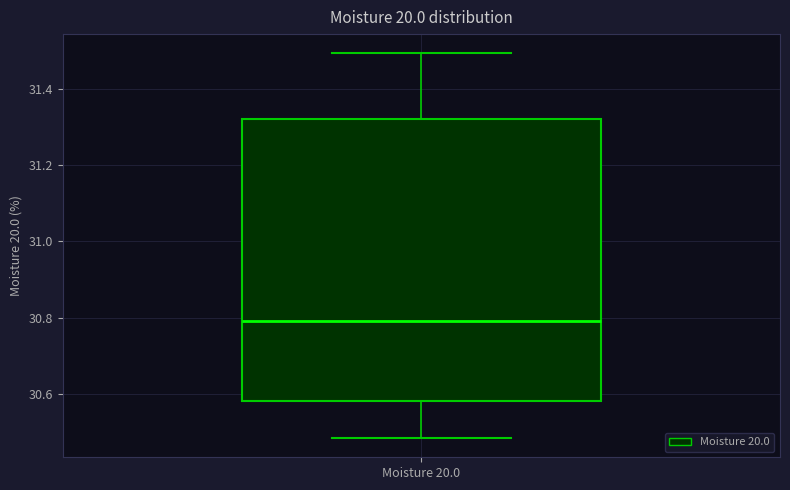

Read this box plot against the y-axis: the position of the median line, the range covered by the box, and the ends of both whiskers. The values are not printed on the chart, so give them approximately, as read against the axis.

median 30.80, box 30.58 to 31.32, whiskers 30.48 to 31.50